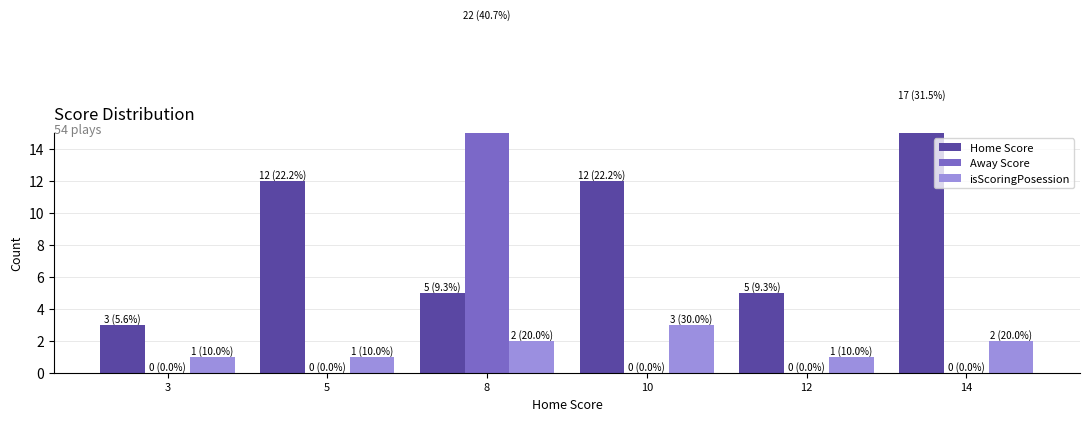

What is the difference between the highest and lowest values at 8?

20